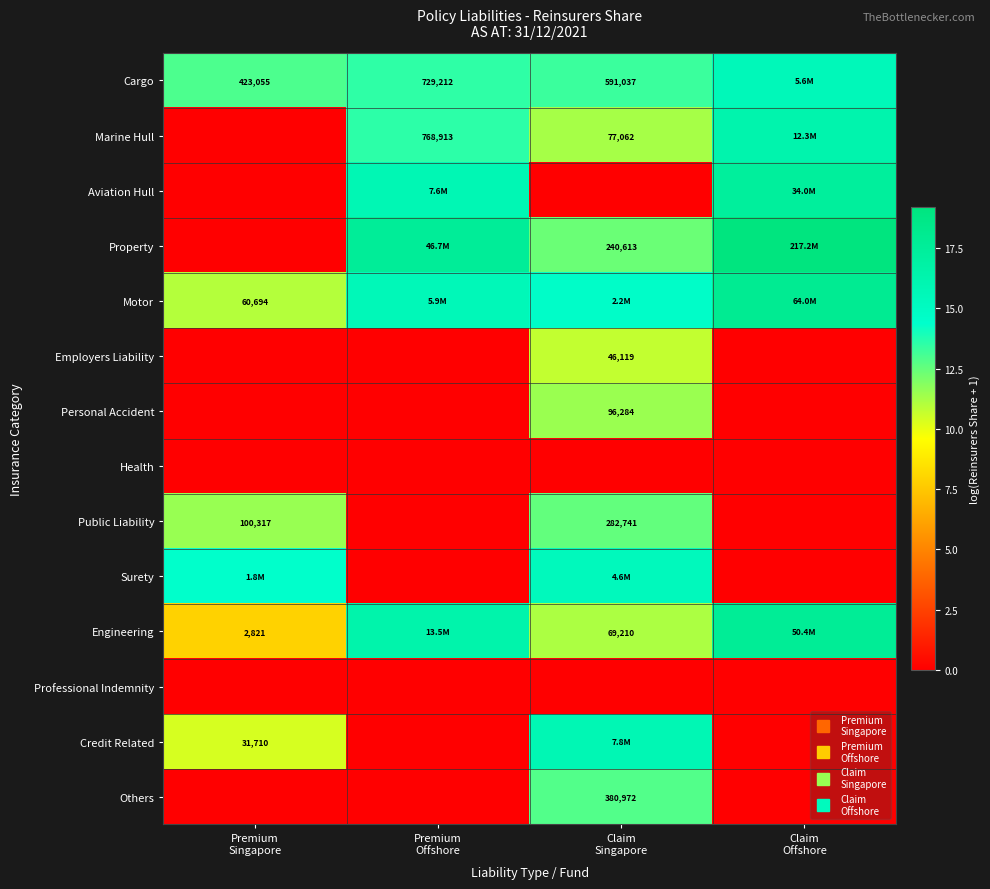

At which label does Credit Related reach its peak?

Claim Singapore